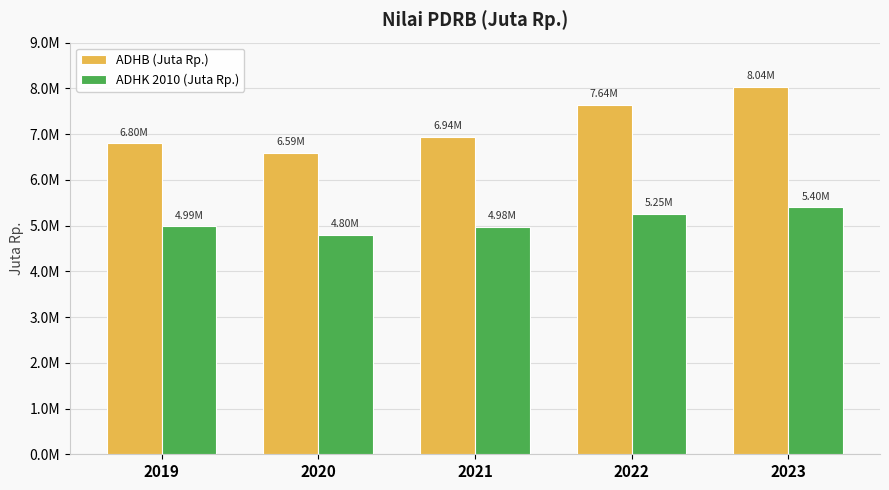

Are the bars horizontal?

No